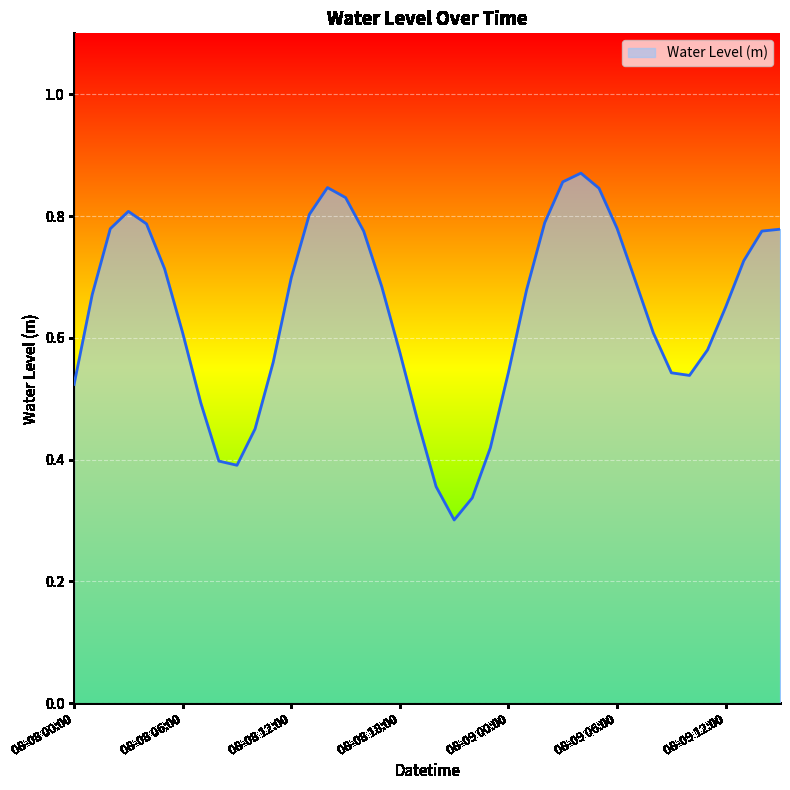

Reading left to right, transcribe all the data shown in this chart.

0.5	0.7	0.8	0.8	0.8	0.7	0.6	0.5	0.4	0.4	0.5	0.6	0.7	0.8	0.8	0.8	0.8	0.7	0.6	0.5	0.4	0.3	0.3	0.4	0.5	0.7	0.8	0.9	0.9	0.8	0.8	0.7	0.6	0.5	0.5	0.6	0.7	0.7	0.8	0.8